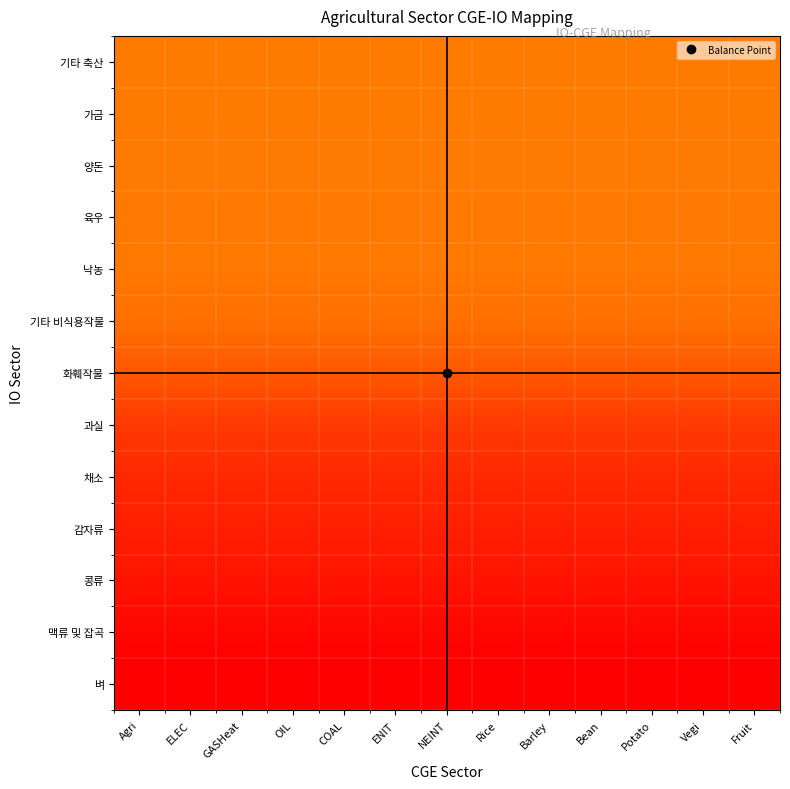

How many data points does each series have?

13